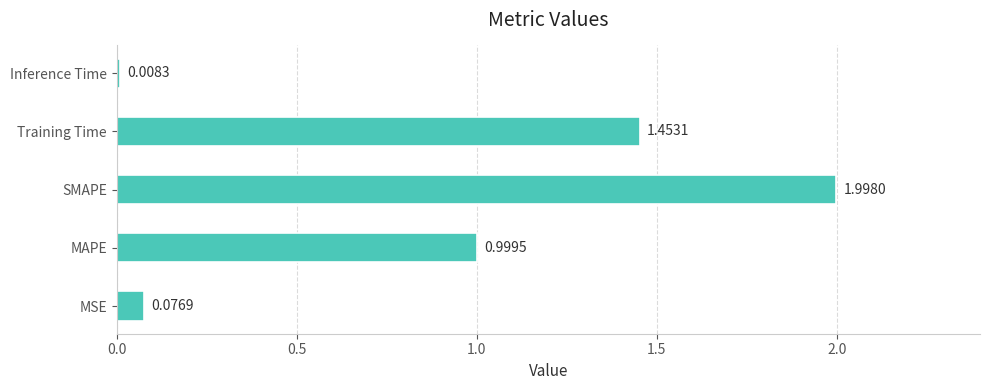

Rank the categories by value from lowest to highest.

Inference Time, MSE, MAPE, Training Time, SMAPE